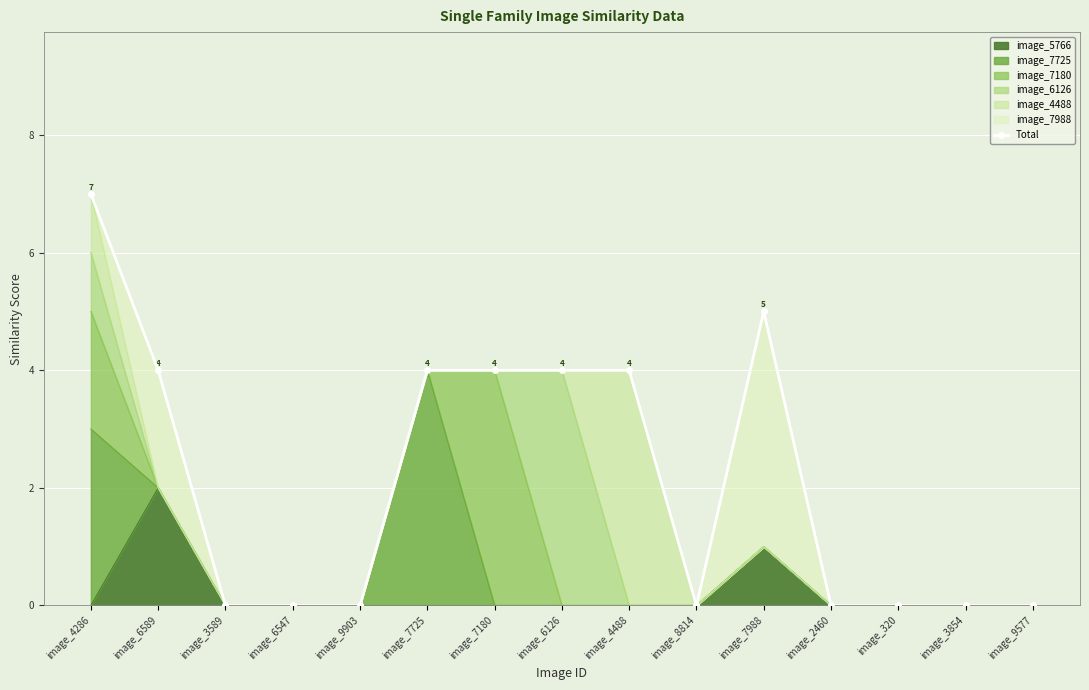

Reading left to right, list all the values displayed in this chart.

7	4	0	0	0	4	4	4	4	0	5	0	0	0	0